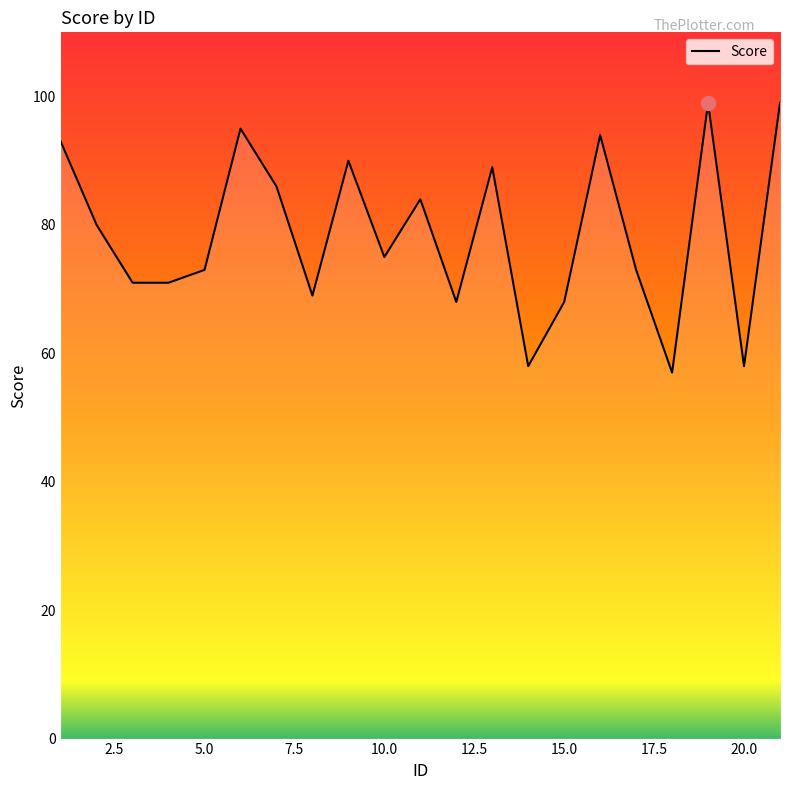

What is the difference between the maximum and minimum values?

42